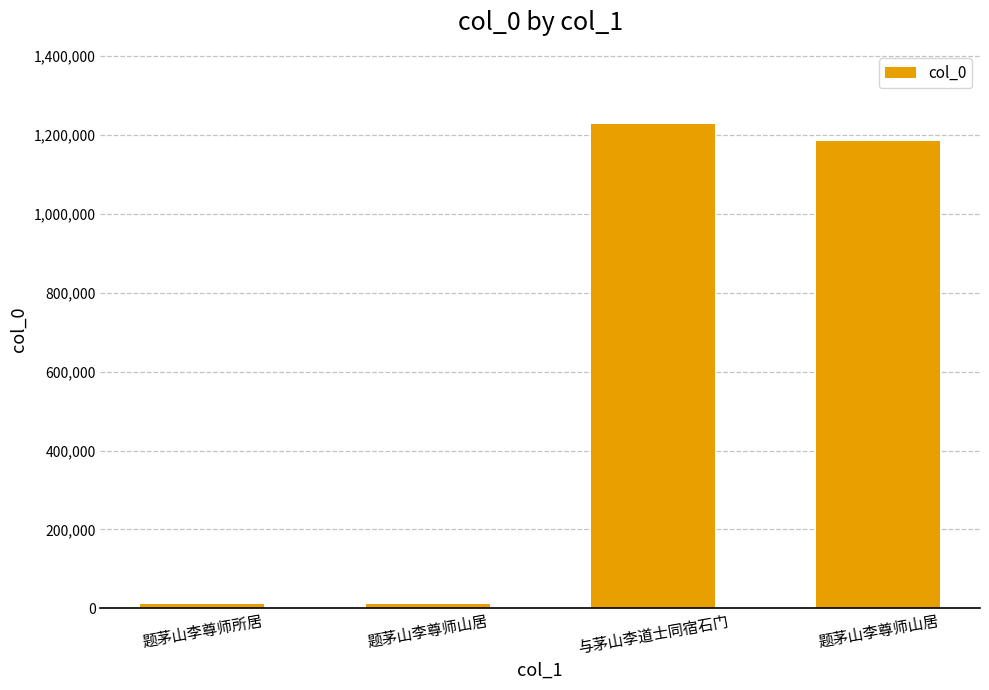

Does the chart contain any negative values?

No